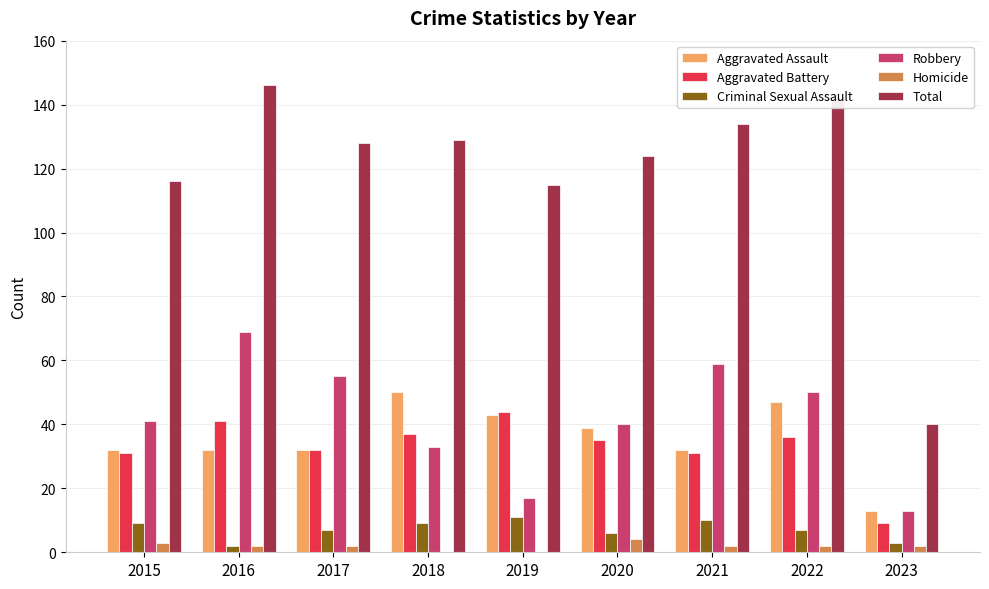

What is the approximate value of Aggravated Assault at 2015?

32